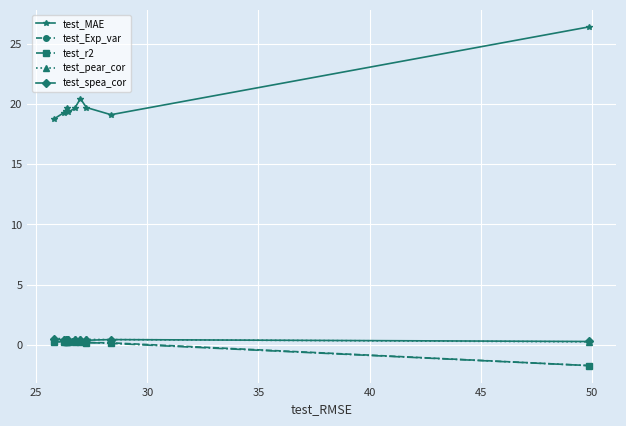

Which series has the largest total across all categories?

test_MAE